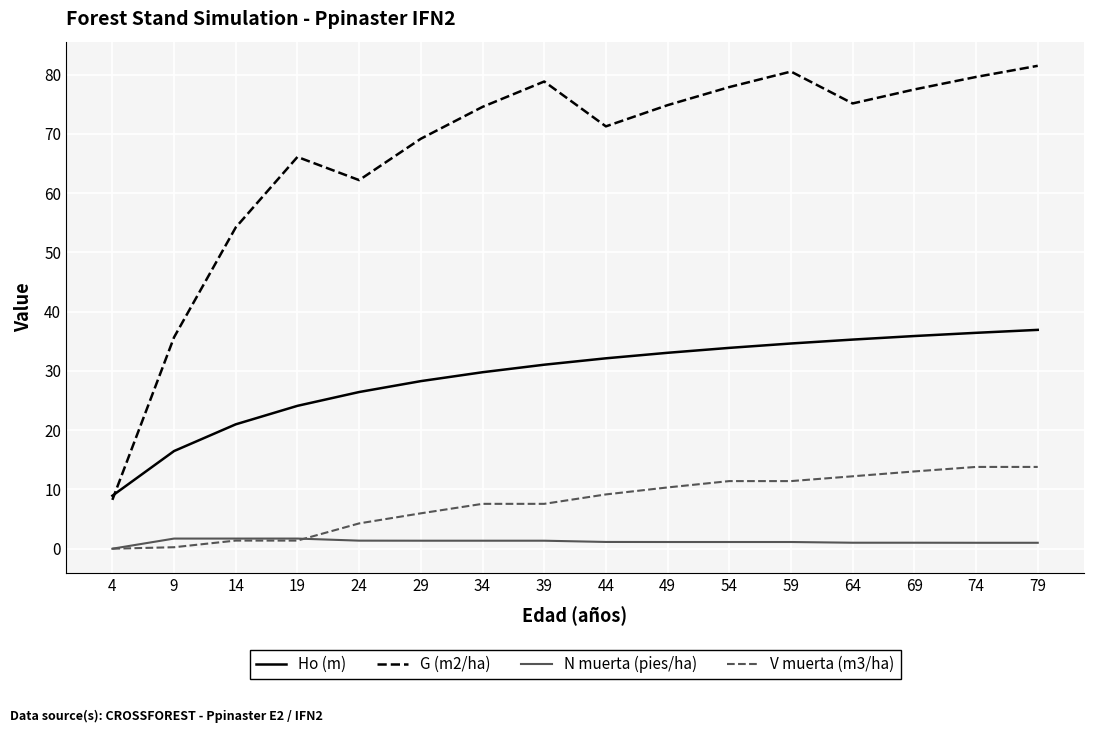

Which category has the lowest value in the Ho (m) series?

4